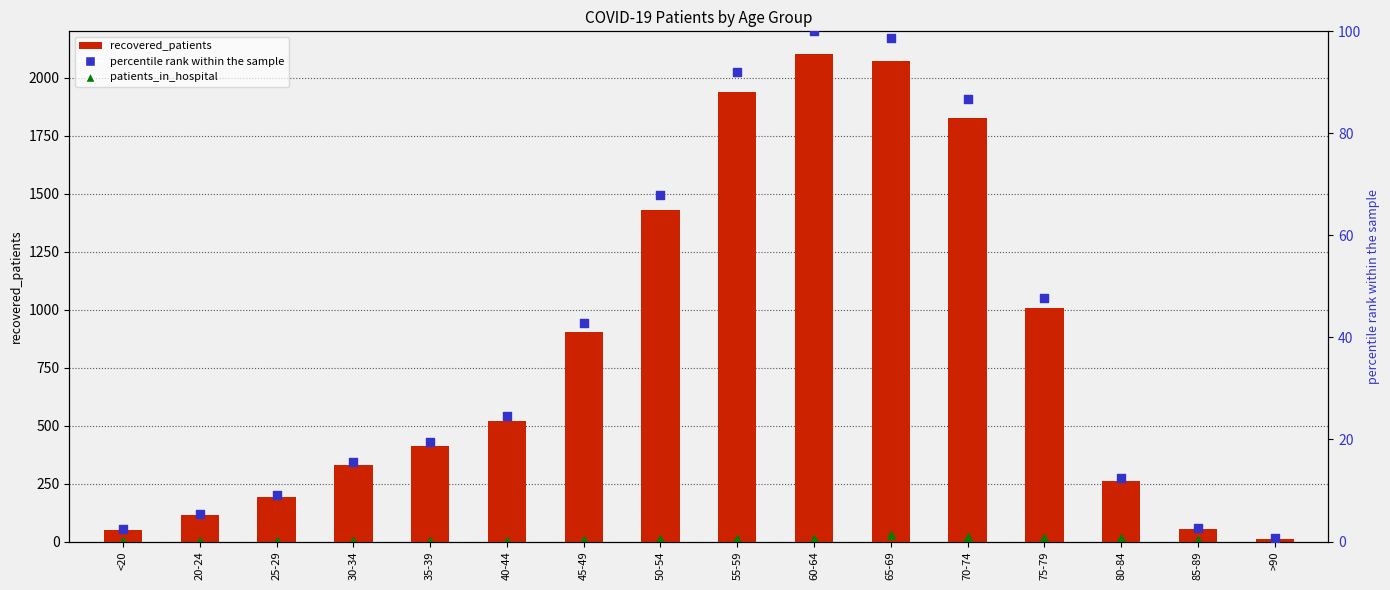

Which series has the widest spread of Y values?

recovered_patients